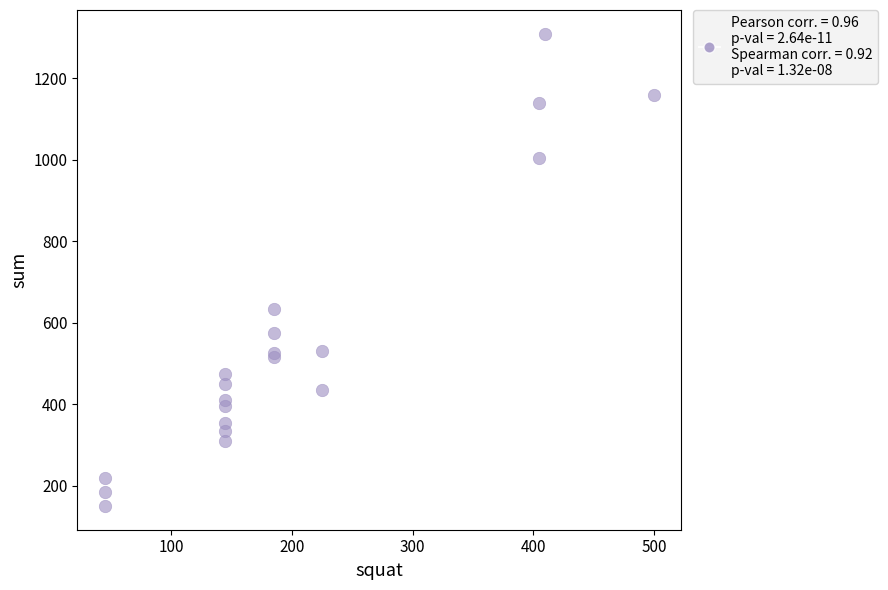

What Y value in the scatter plot is closest to 730?

635